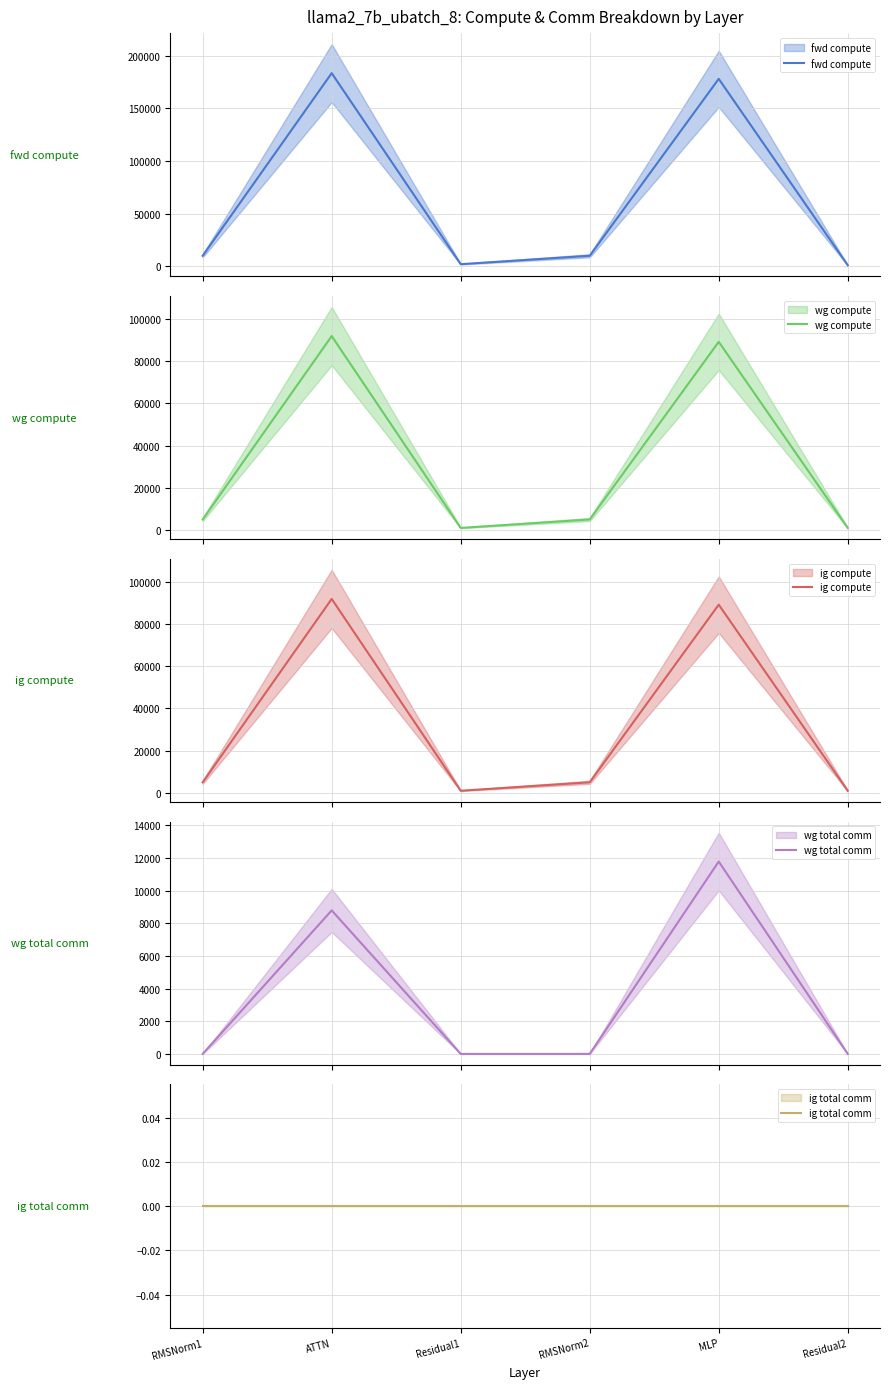

True or false: wg total comm and fwd compute cross at least once.

False